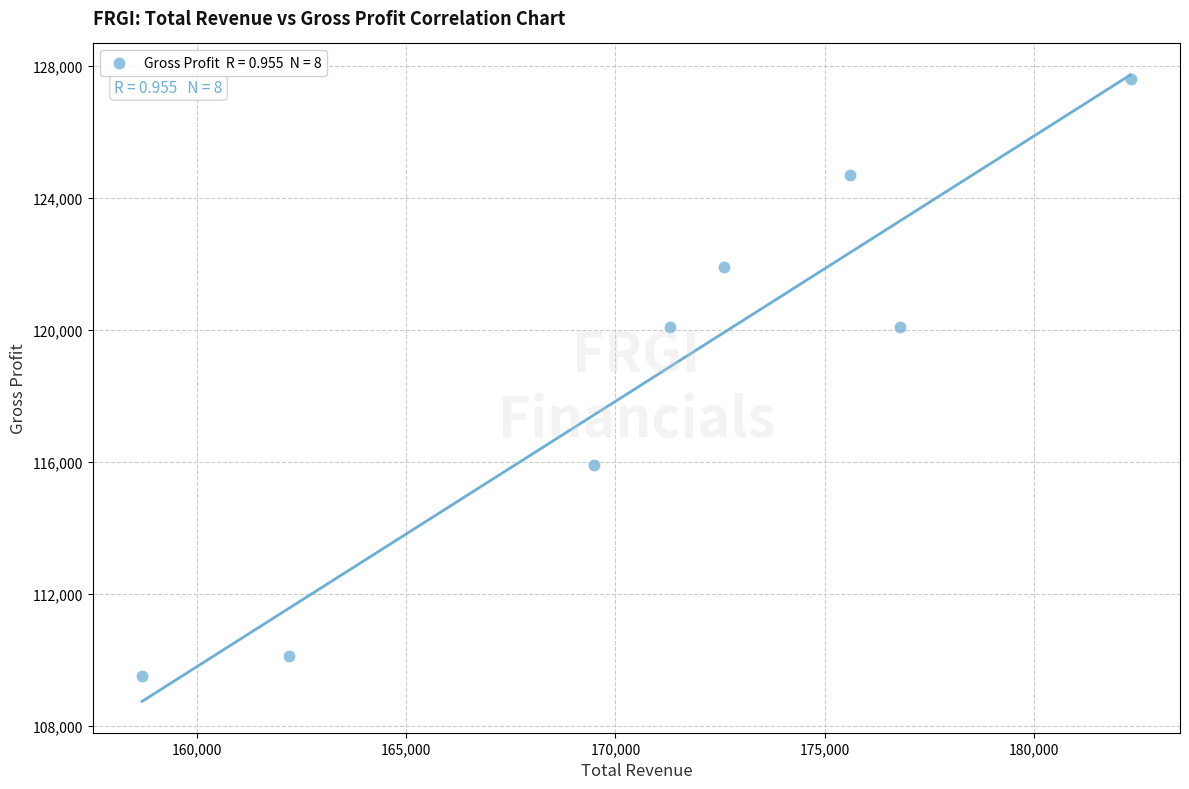

What is the average Y value?

118738